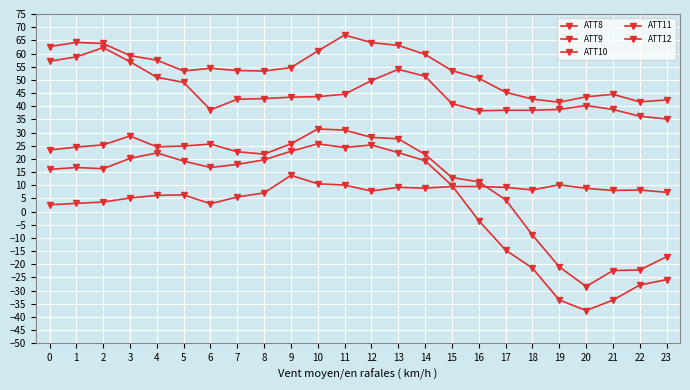

How many negative values does the ATT12 series have?

8